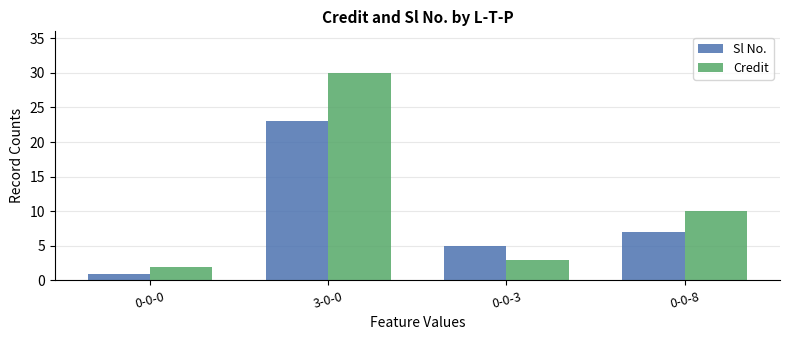

Reading left to right, what are all the values shown in this chart?

Sl No.: 1	23	5	7
Credit: 2	30	3	10